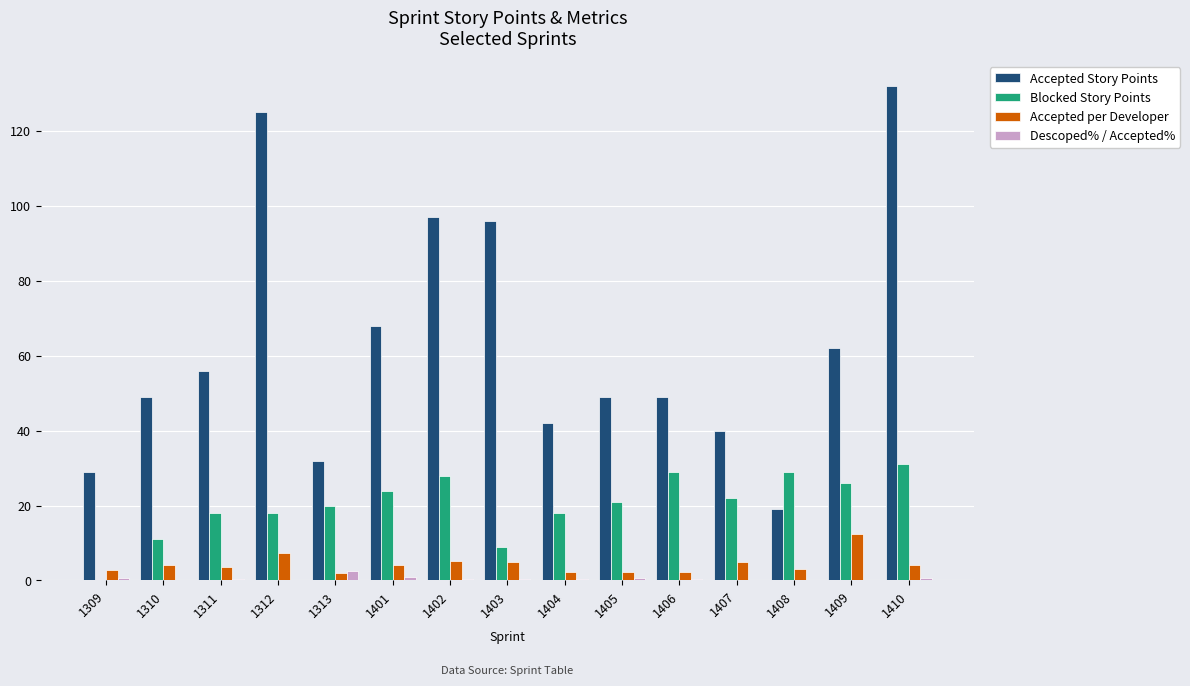

Are the bars horizontal?

No